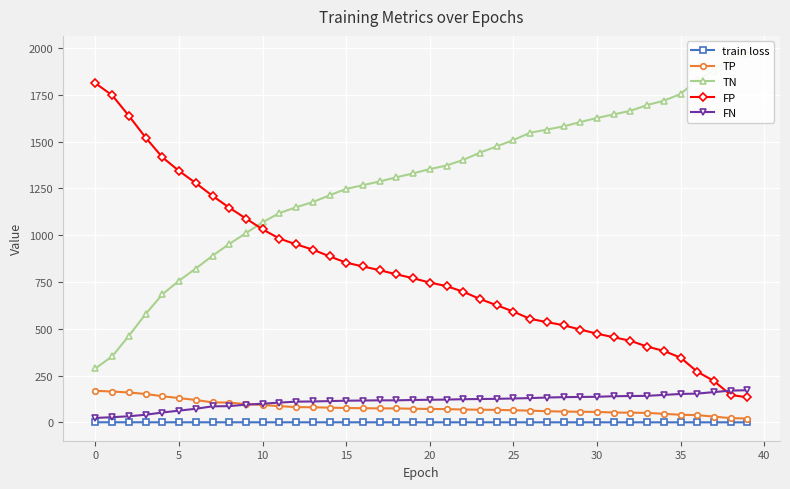

True or false: train loss and FP intersect in this chart.

False